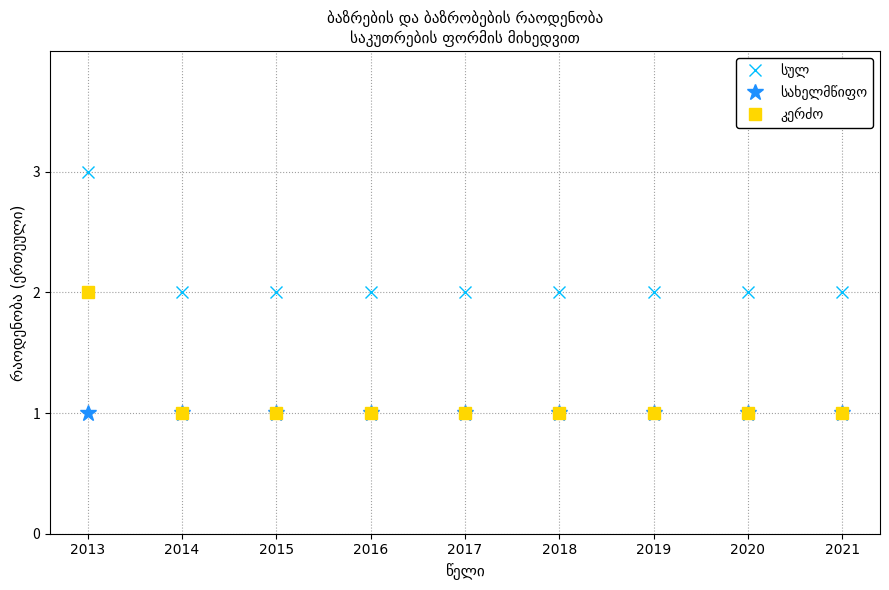

At which category is the sum across all series the highest?

2013